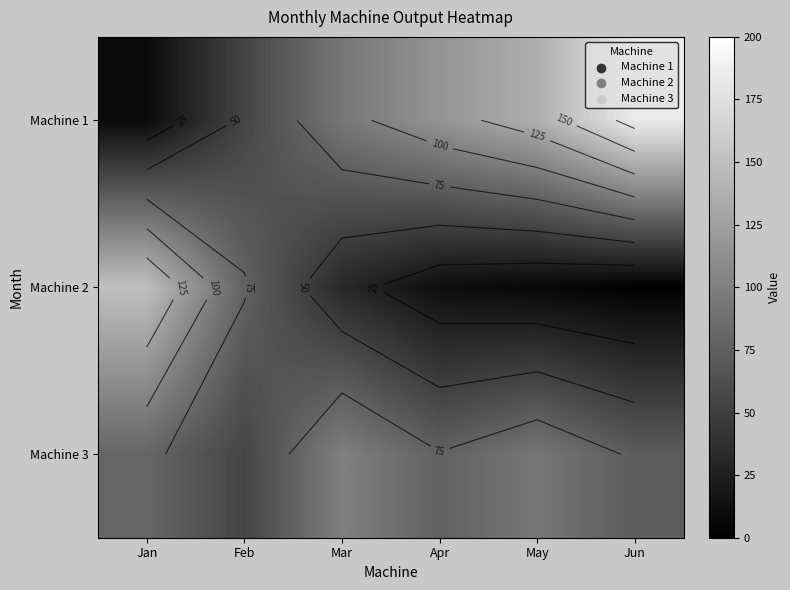

At Jun, list the series in order from smallest to largest.

Machine 2, Machine 3, Machine 1